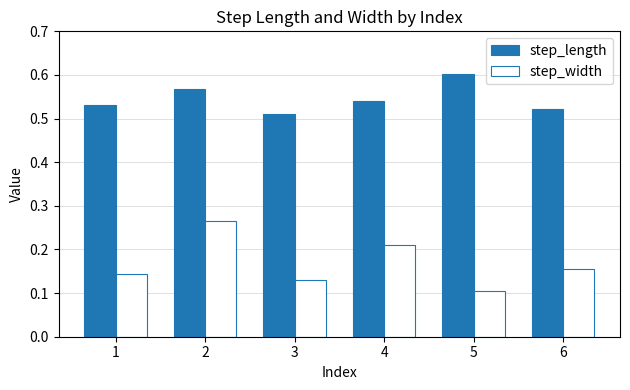

What is the total value across all series at 4?

0.8